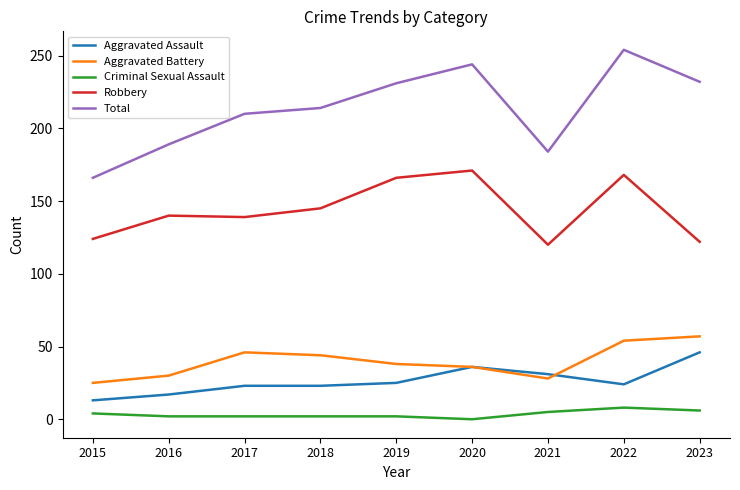

True or false: Aggravated Battery and Total cross at least once.

False